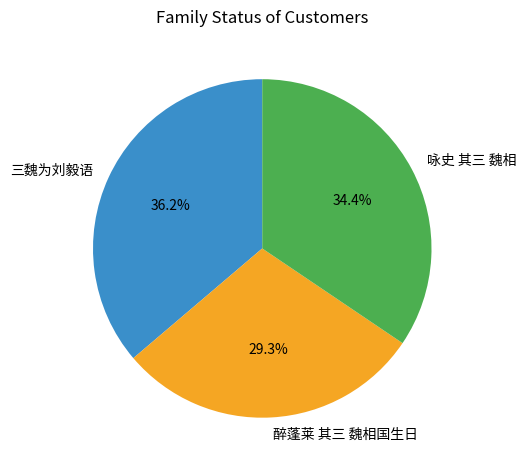

Does 醉蓬莱 其三 魏相国生日 represent more than half of the total?

No